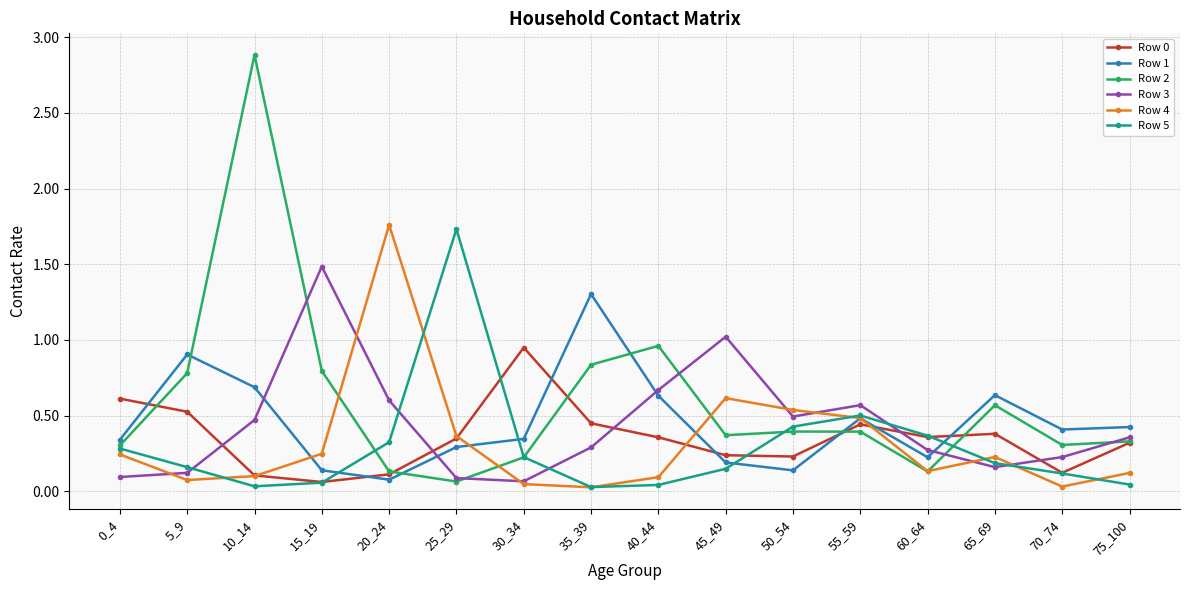

True or false: Row 5 has more than 0 interior local peaks.

True